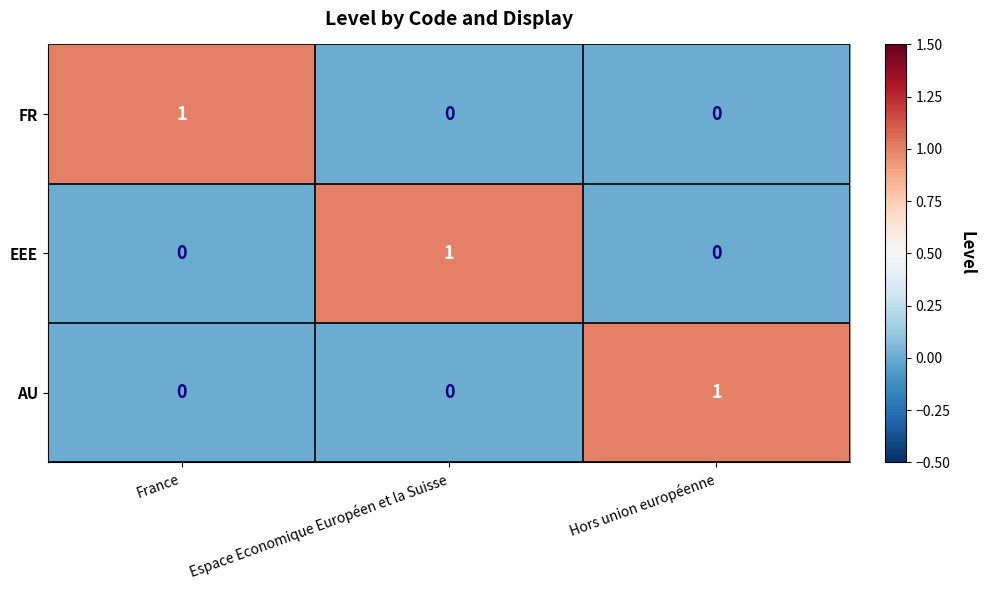

What is the spread (max minus min) of values at Hors union européenne?

1